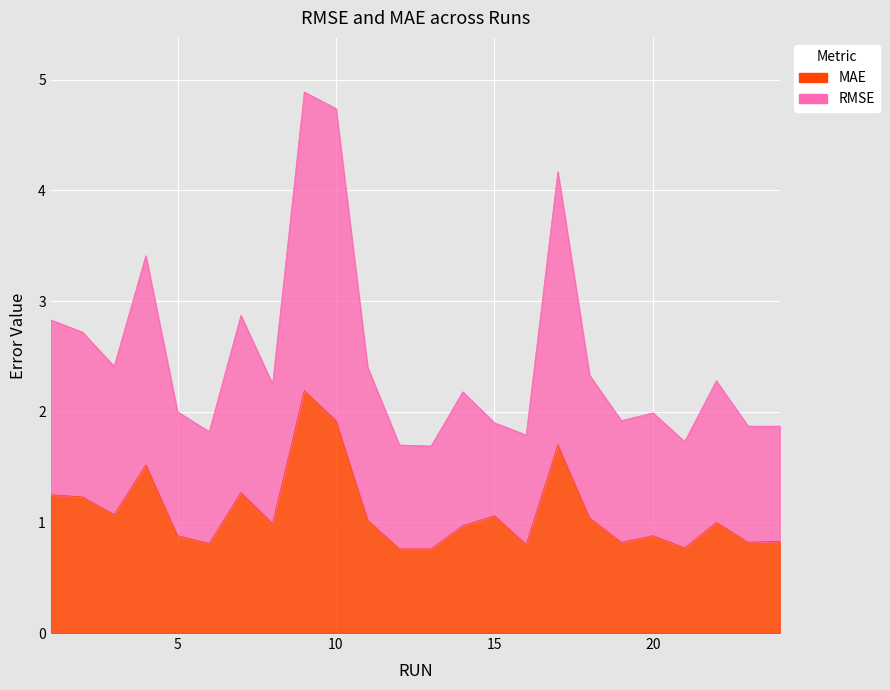

Reading left to right, transcribe all the data shown in this chart.

RMSE: 2.8	2.7	2.4	3.4	2.0	1.8	2.9	2.2	4.9	4.7	2.4	1.7	1.7	2.2	1.9	1.8	4.2	2.3	1.9	2.0	1.7	2.3	1.9	1.9
MAE: 1.2	1.2	1.1	1.5	0.9	0.8	1.3	1.0	2.2	1.9	1.0	0.8	0.8	1.0	1.1	0.8	1.7	1.0	0.8	0.9	0.8	1.0	0.8	0.8